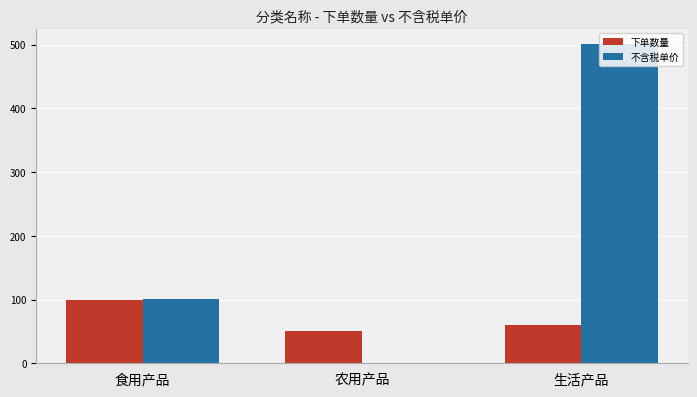

What is the highest value of the 不含税单价 series?

500.2